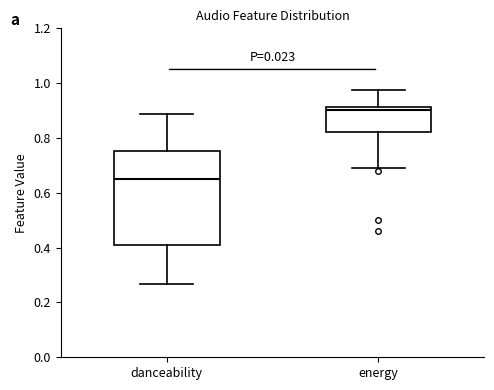

Which box's median line is the highest?

energy